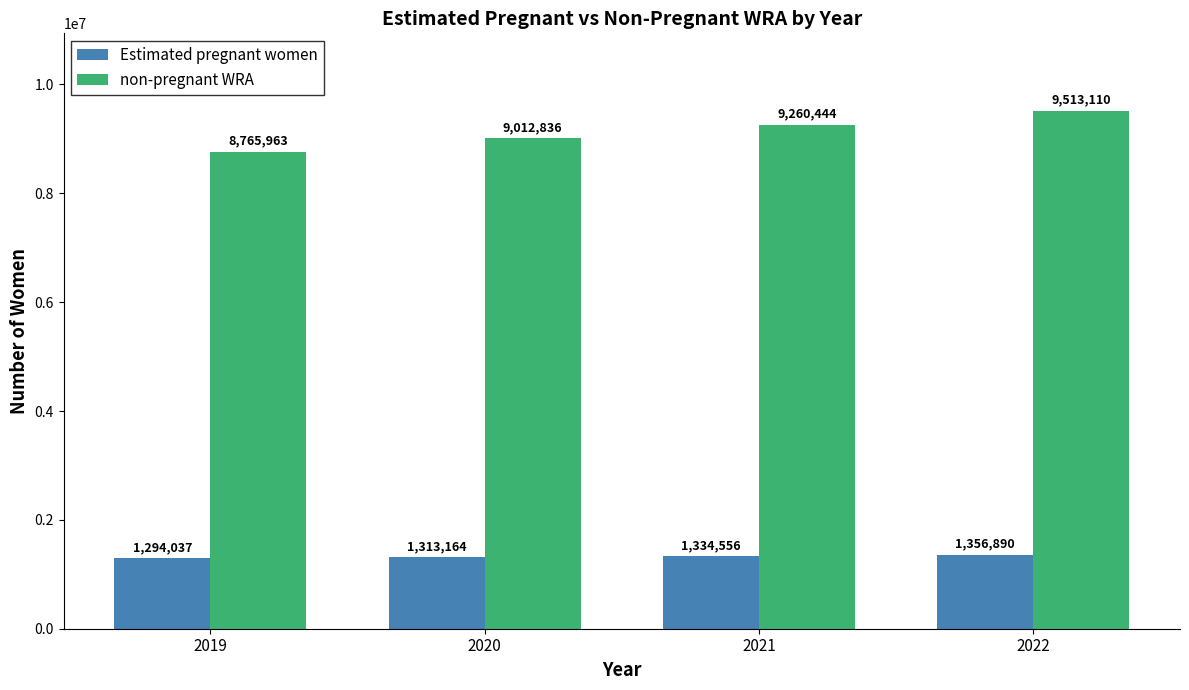

At 2019, list the series in order from largest to smallest.

non-pregnant WRA, Estimated pregnant women